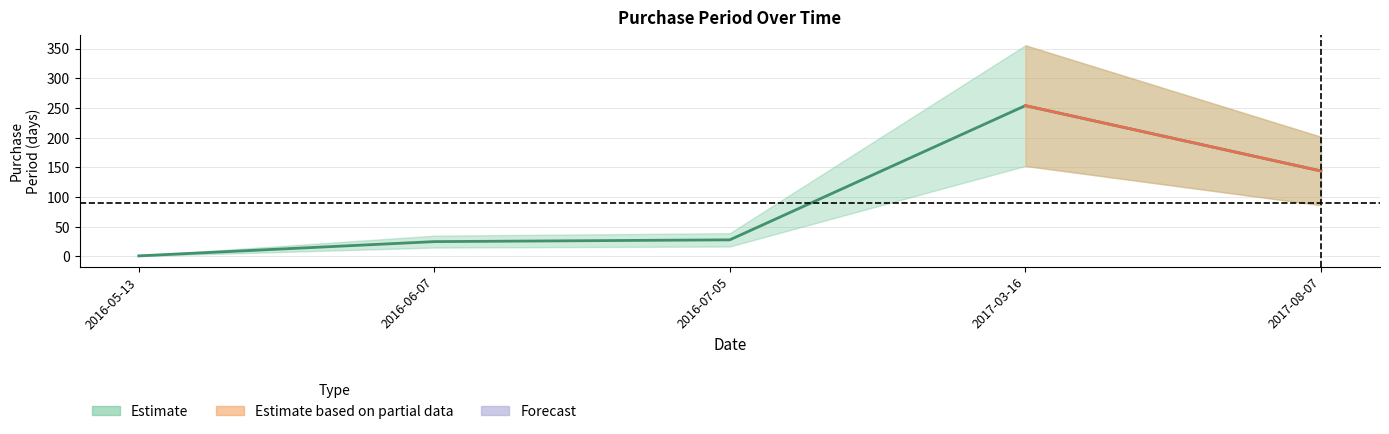

How many series are shown in this chart?

1